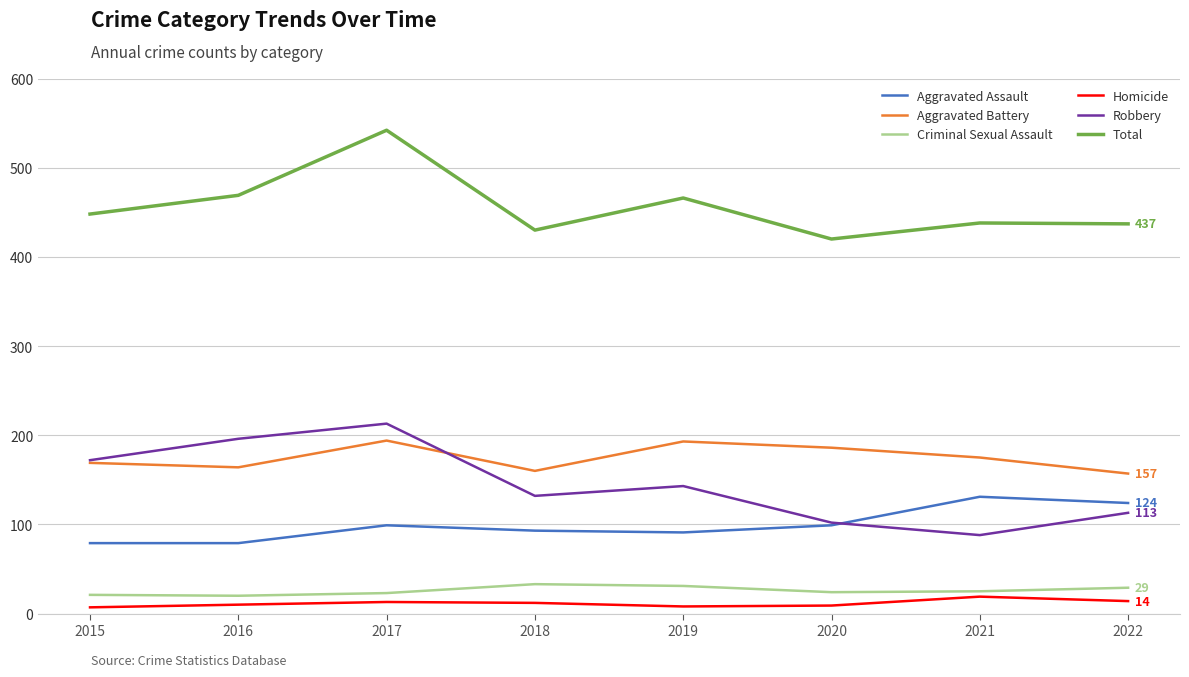

What is the maximum value shown in the chart?

542